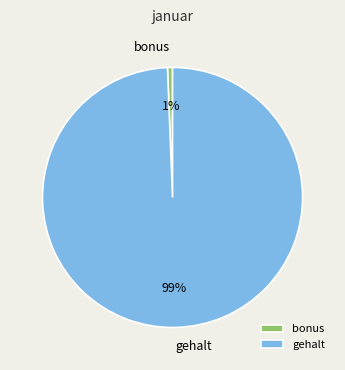

How many segments does this pie chart have?

2